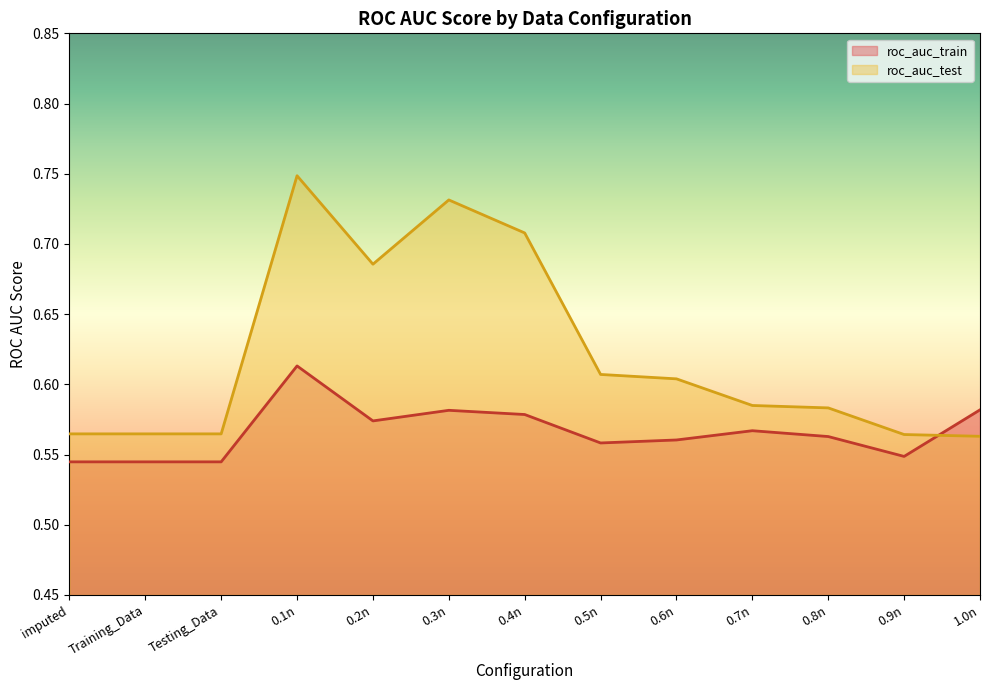

Between 1.0n and 0.4n, which is larger?

1.0n